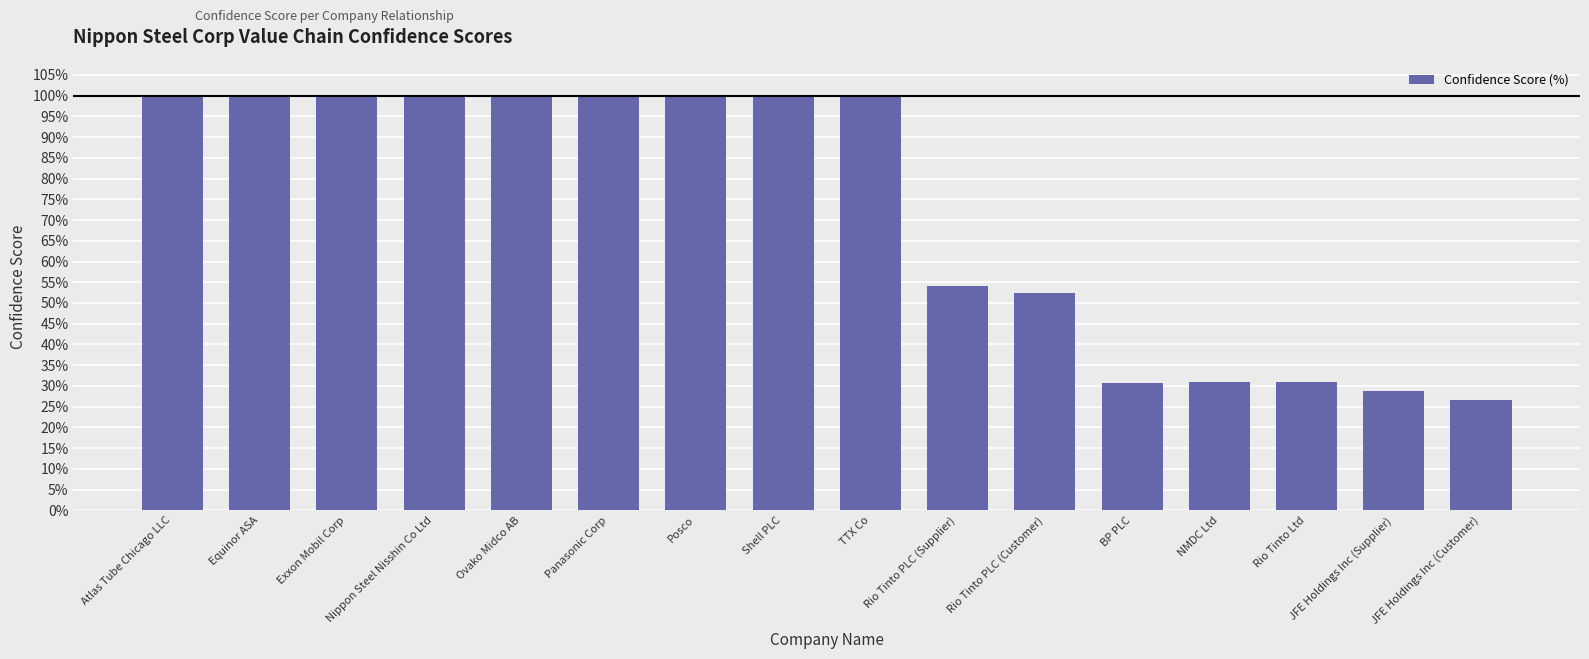

Does the chart contain any negative values?

No